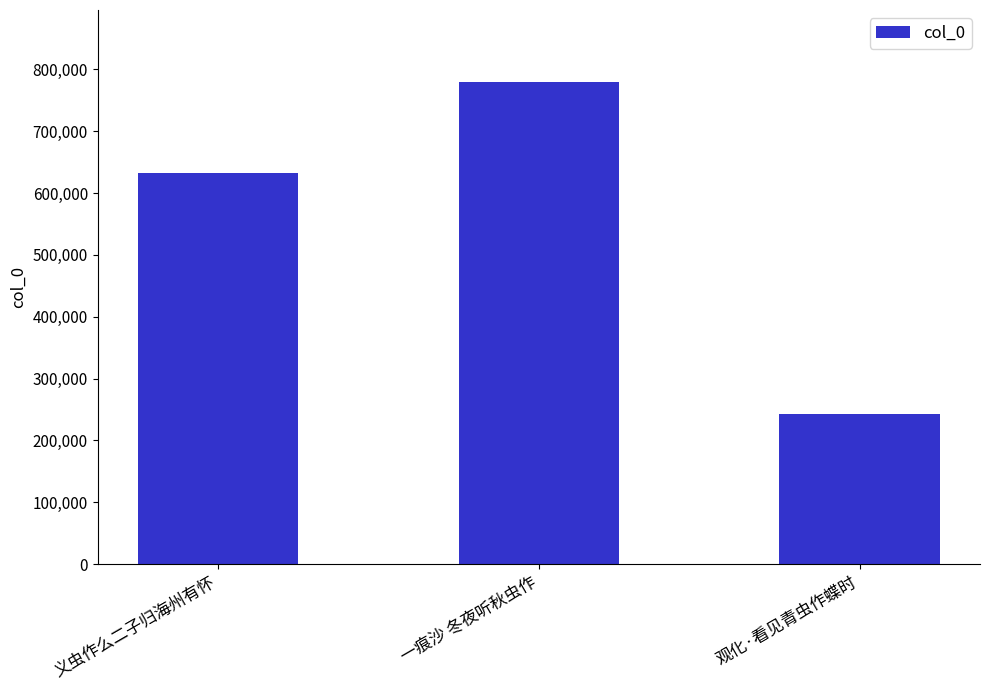

What is the approximate value at 义虫作么二子归海州有怀, to the nearest 10?

632570